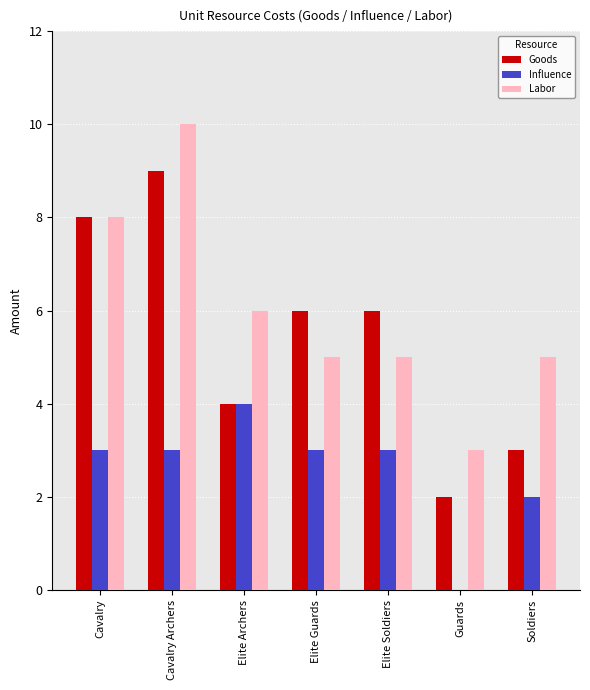

What is the total value across all series at Cavalry Archers?

22